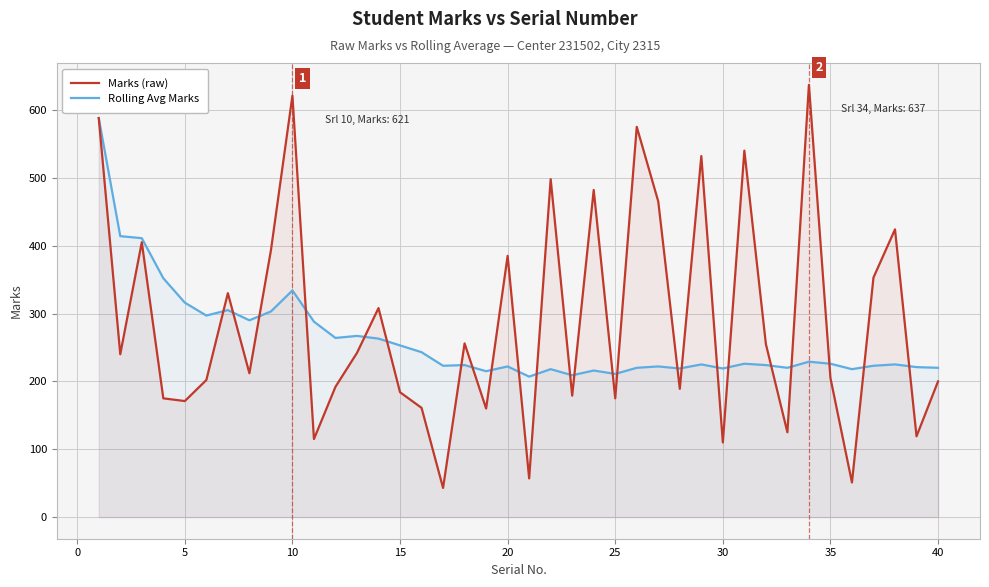

What are all the series names shown in the legend?

Marks (raw), Rolling Avg Marks